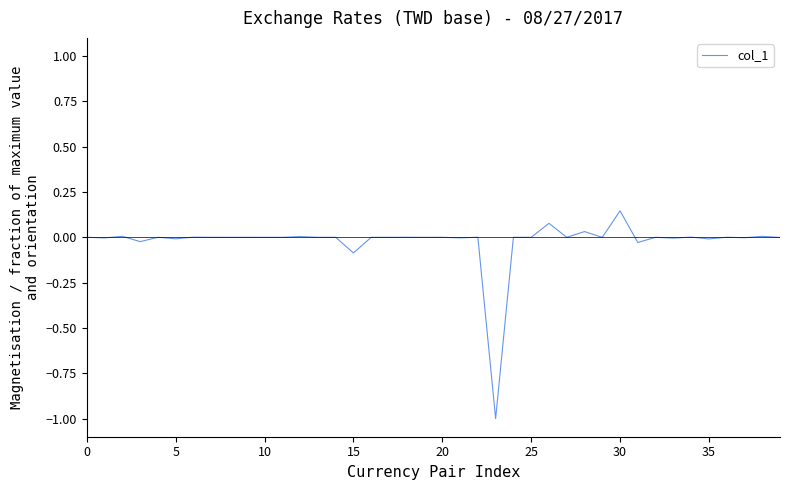

What is the difference between the maximum and minimum values?

1.1